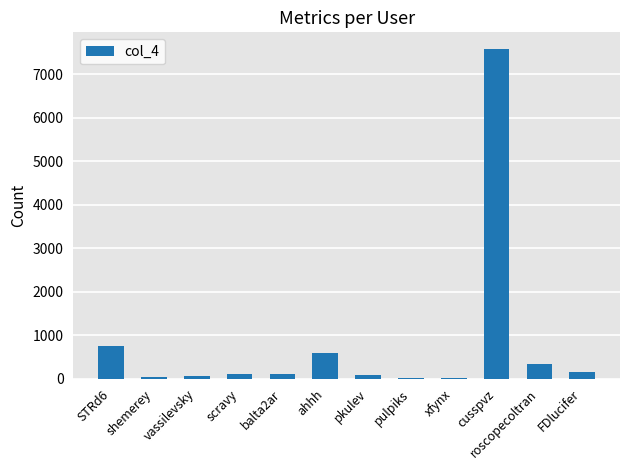

The value at pulpiks is 12. True or false?

True